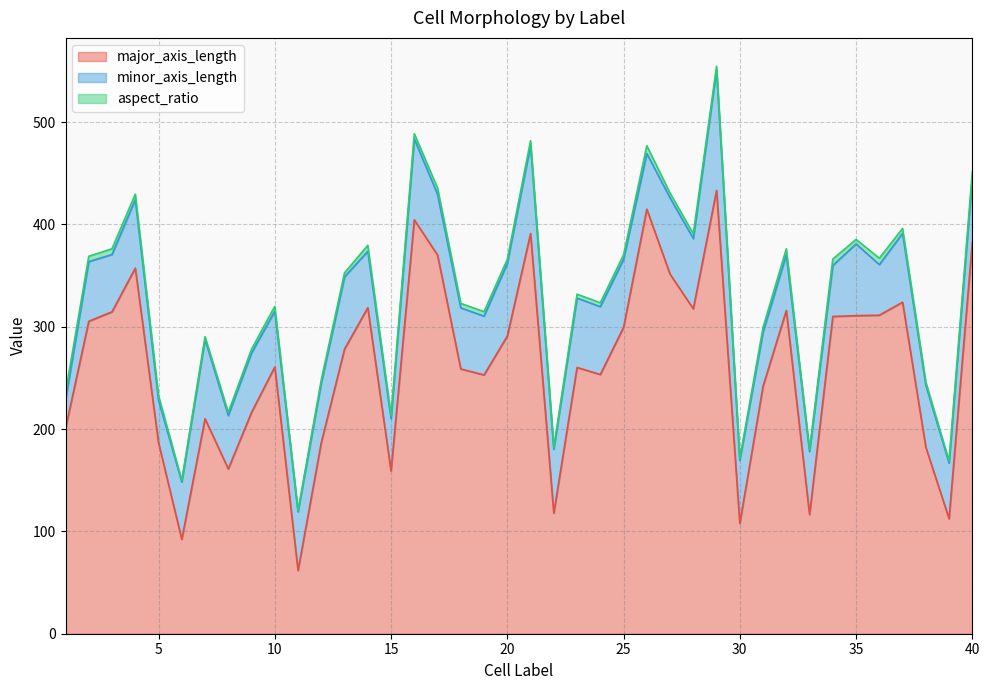

What is the sum of the major_axis_length values at 21 and 1?

591.8